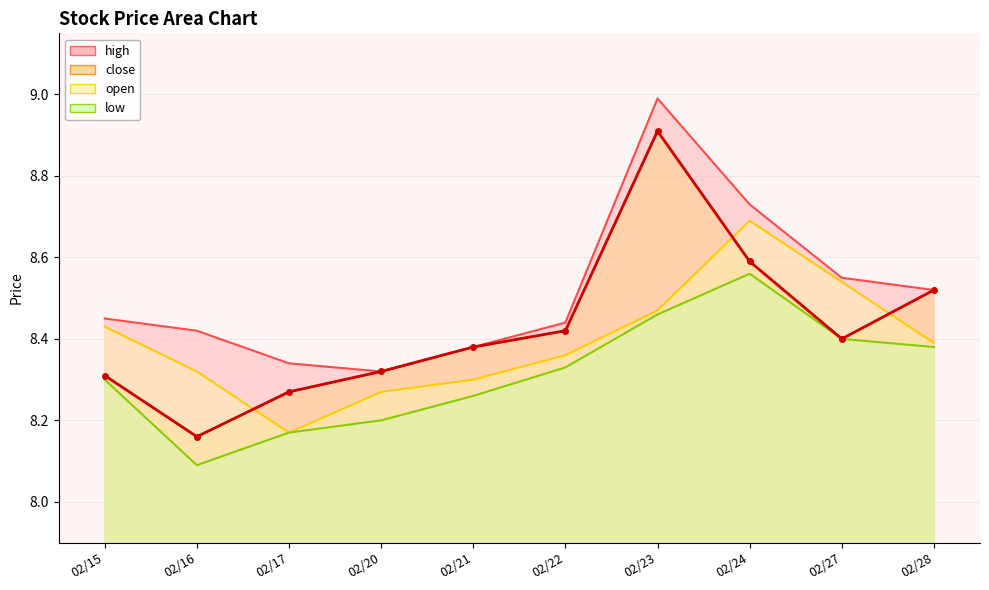

Where is low nearest to the value 8?

02/16